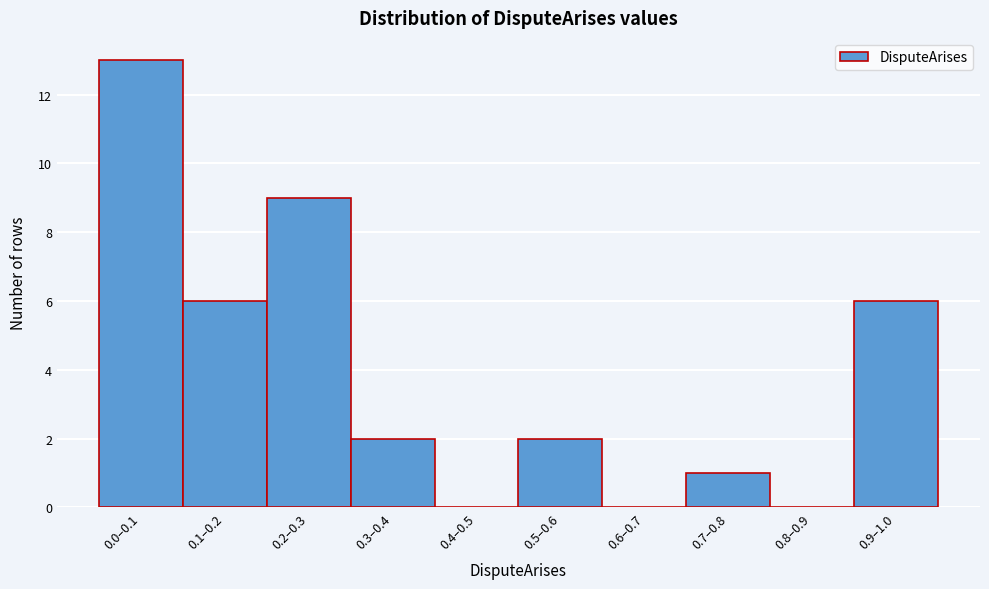

Reading left to right, list all the values displayed in this chart.

0.0–0.1=13	0.1–0.2=6	0.2–0.3=9	0.3–0.4=2	0.4–0.5=0	0.5–0.6=2	0.6–0.7=0	0.7–0.8=1	0.8–0.9=0	0.9–1.0=6